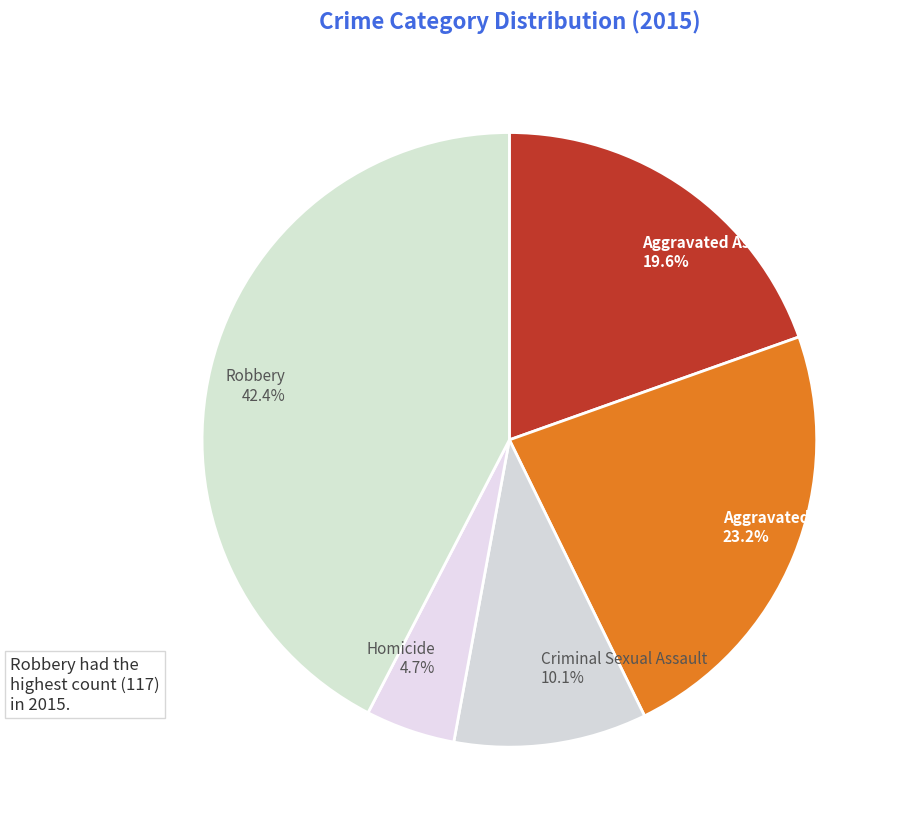

True or false: Aggravated Assault accounts for 29% of the total.

False